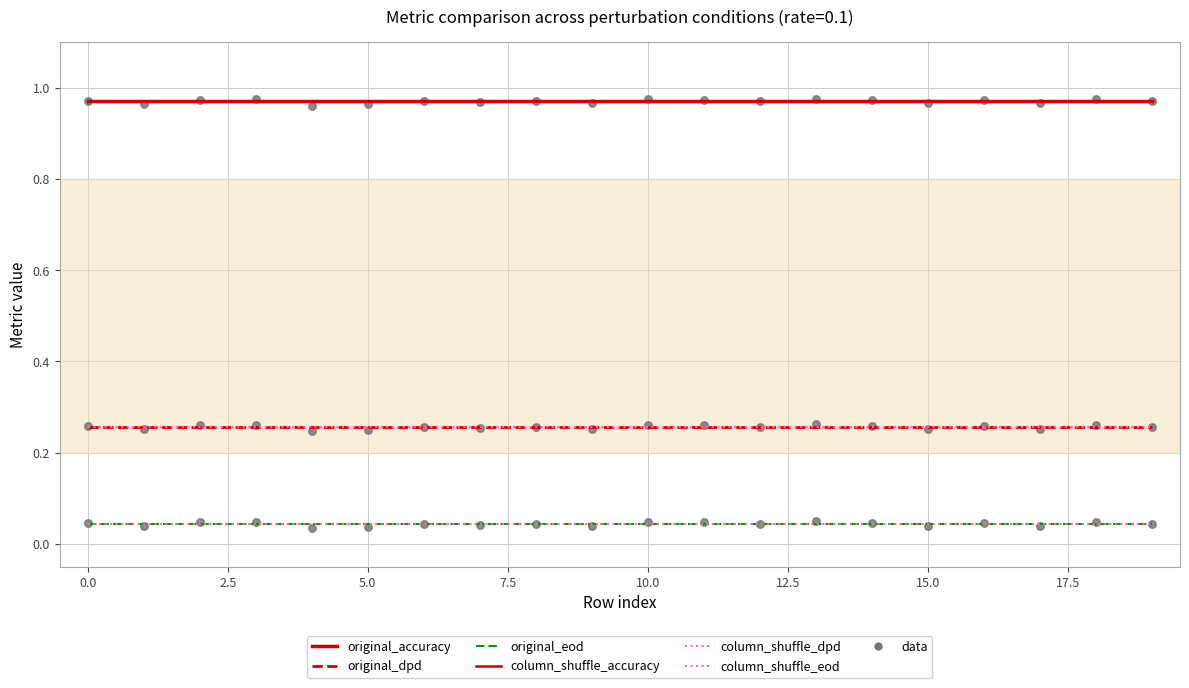

What are all the series names shown in the legend?

original_accuracy, original_dpd, original_eod, column_shuffle_accuracy, column_shuffle_dpd, column_shuffle_eod